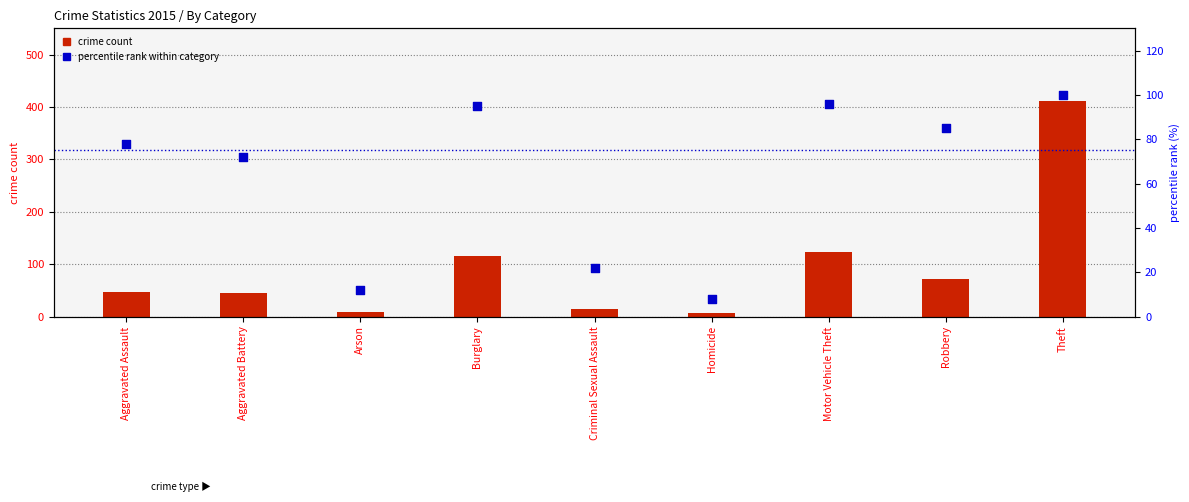

Which series reaches the maximum Y coordinate?

crime count